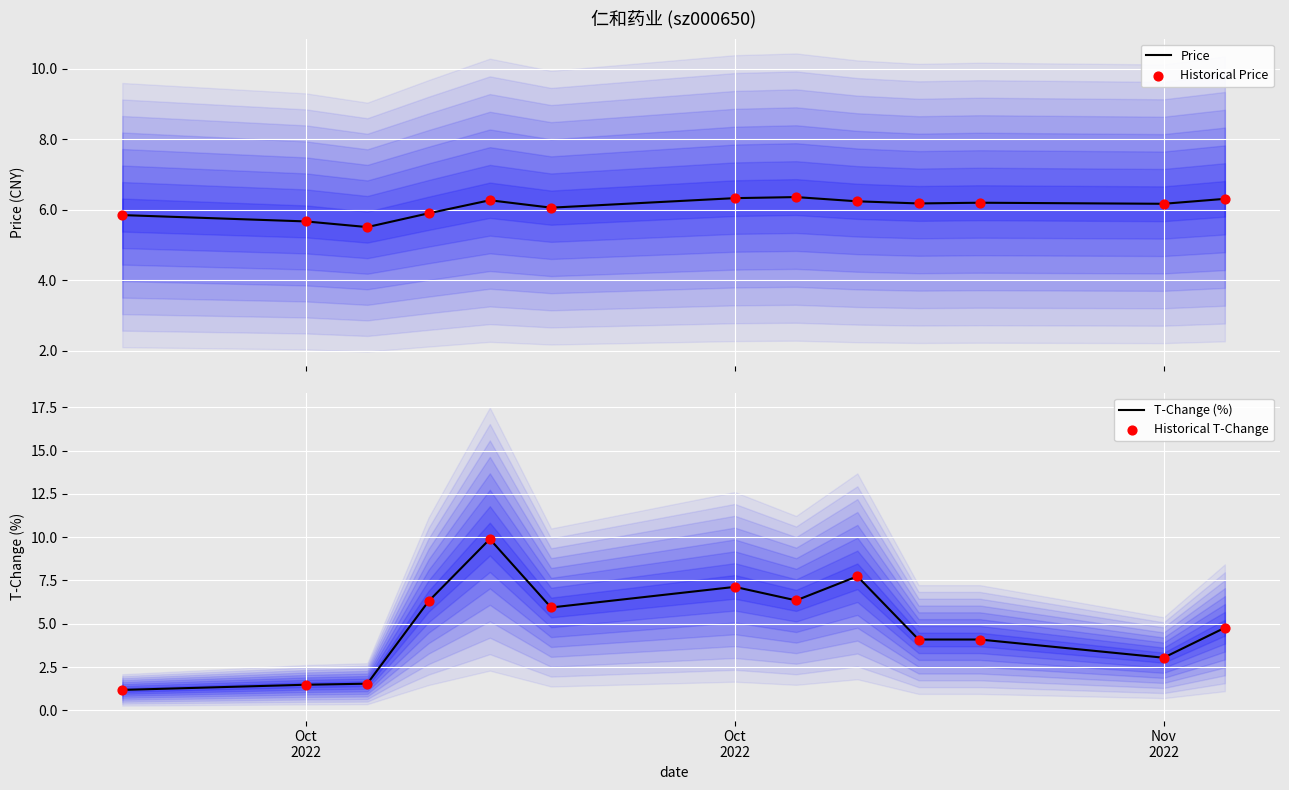

Which series has the largest Y range (max minus min)?

T-Change (%)